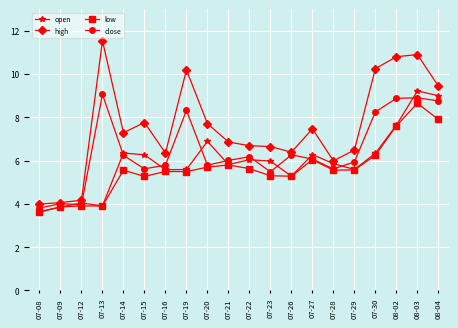

At which label is low closest to 6?

07-27